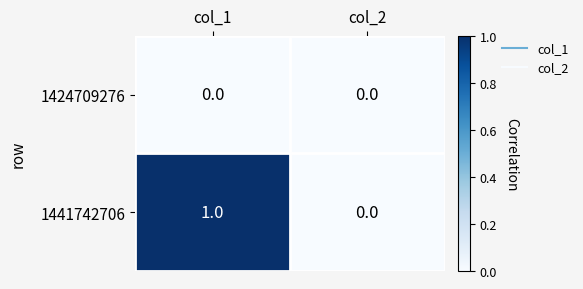

Where is 1441742706 nearest to the value 0?

col_2